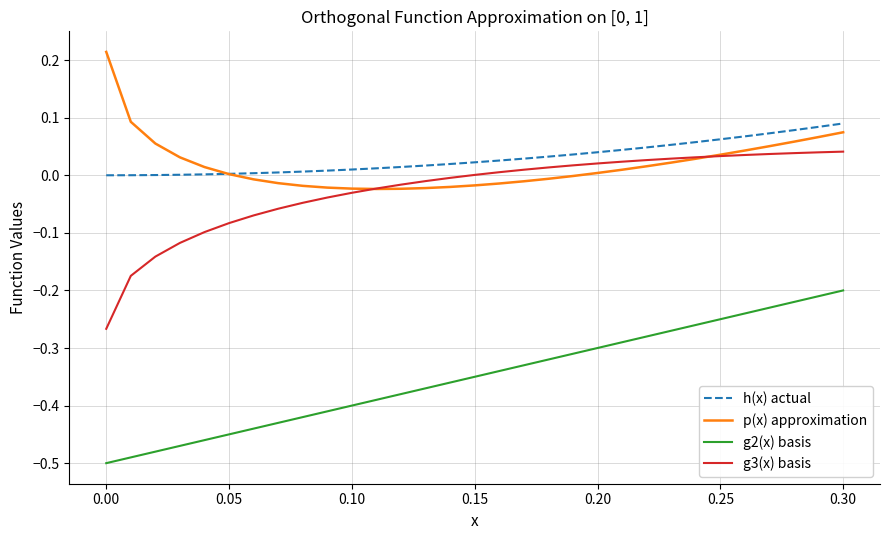

Which series has the largest range (max minus min)?

g3(x) basis